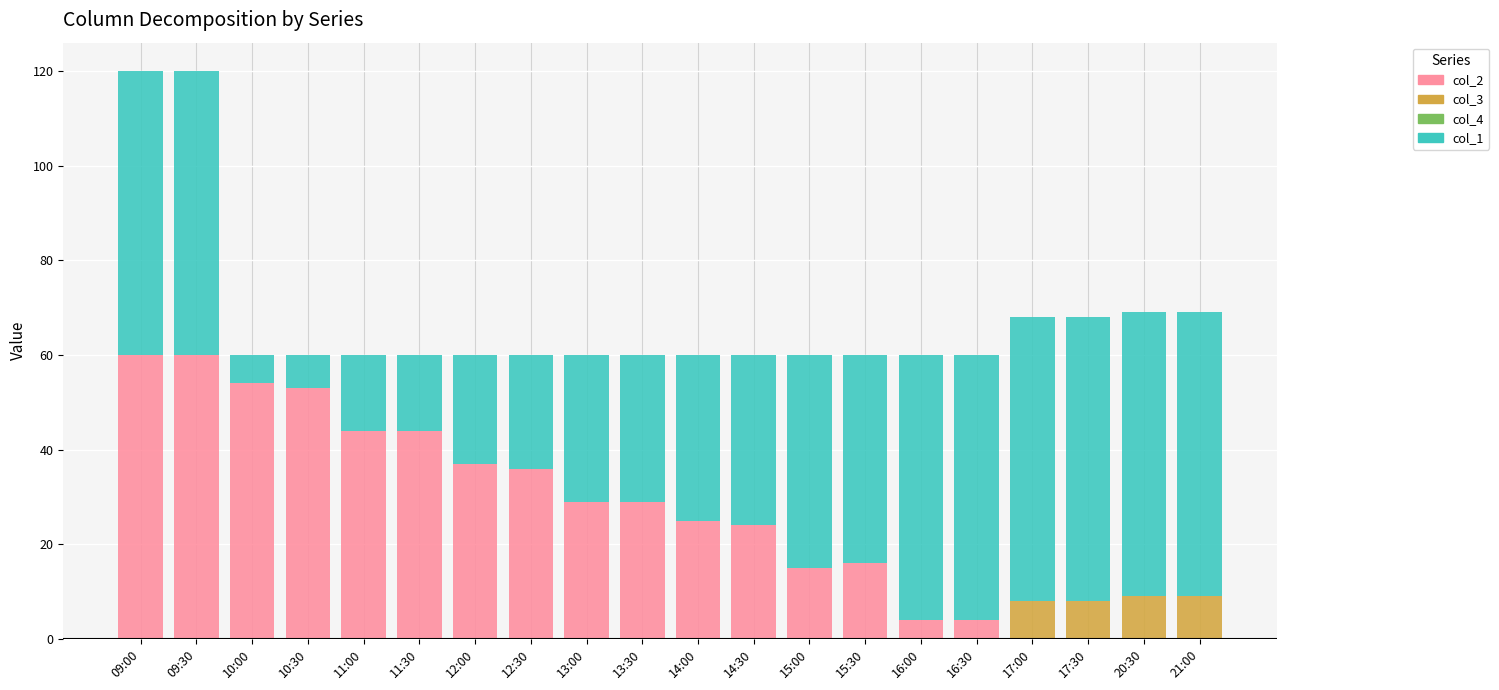

The value of col_2 at 13:30 is 40. True or false?

False